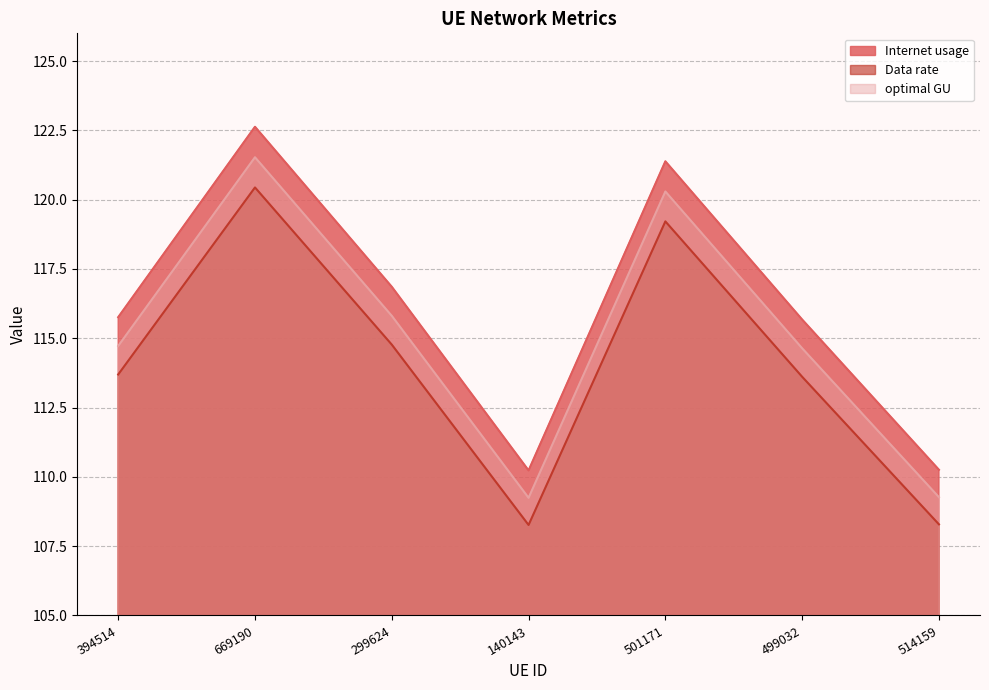

True or false: Internet usage and Data rate cross at least once.

False